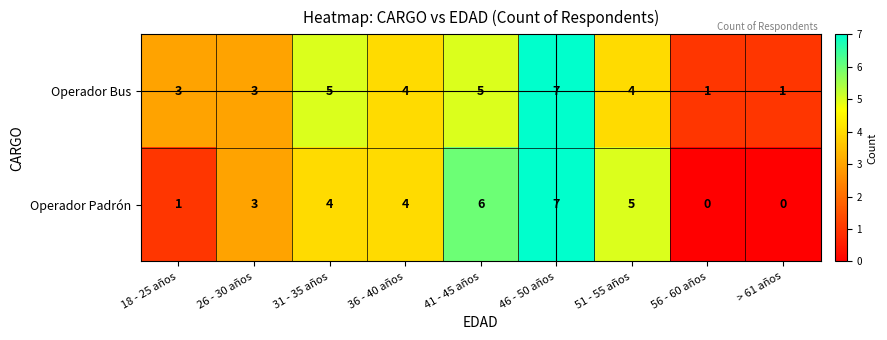

Reading left to right, list all the values displayed in this chart.

Operador Bus: 3	3	5	4	5	7	4	1	1
Operador Padrón: 1	3	4	4	6	7	5	0	0